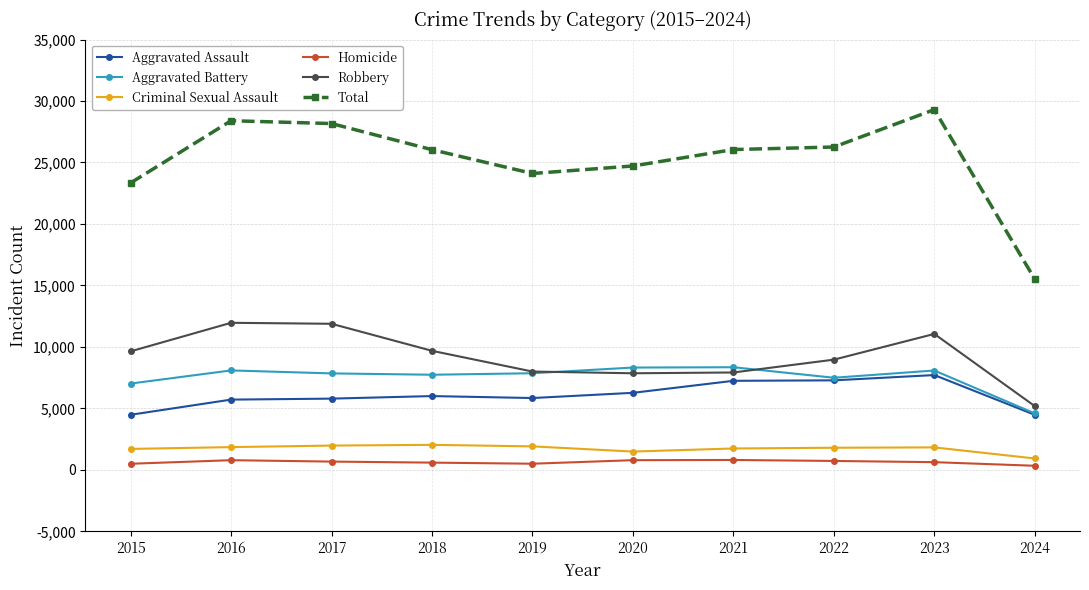

Is it true that Aggravated Assault equals 3753 at 2019?

False